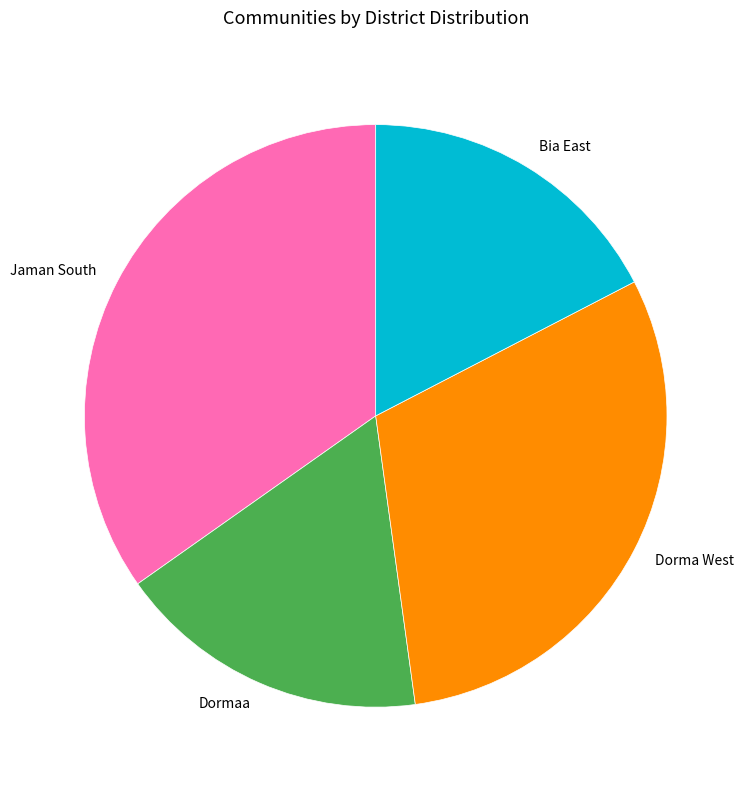

Is the sum of Bia East and Dormaa greater than half?

No